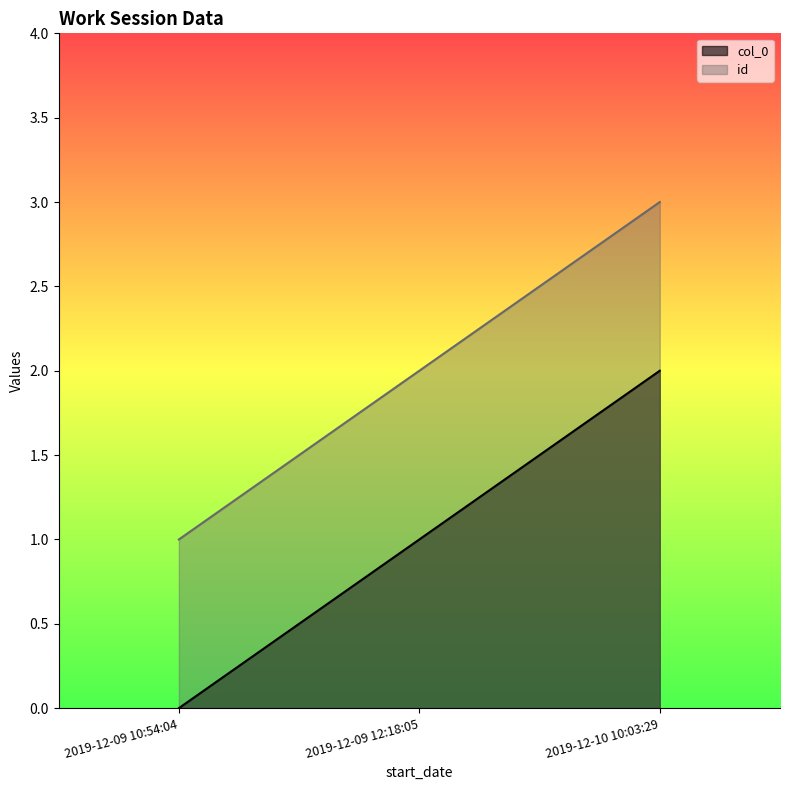

Count the id values in the range 1 to 3.

3